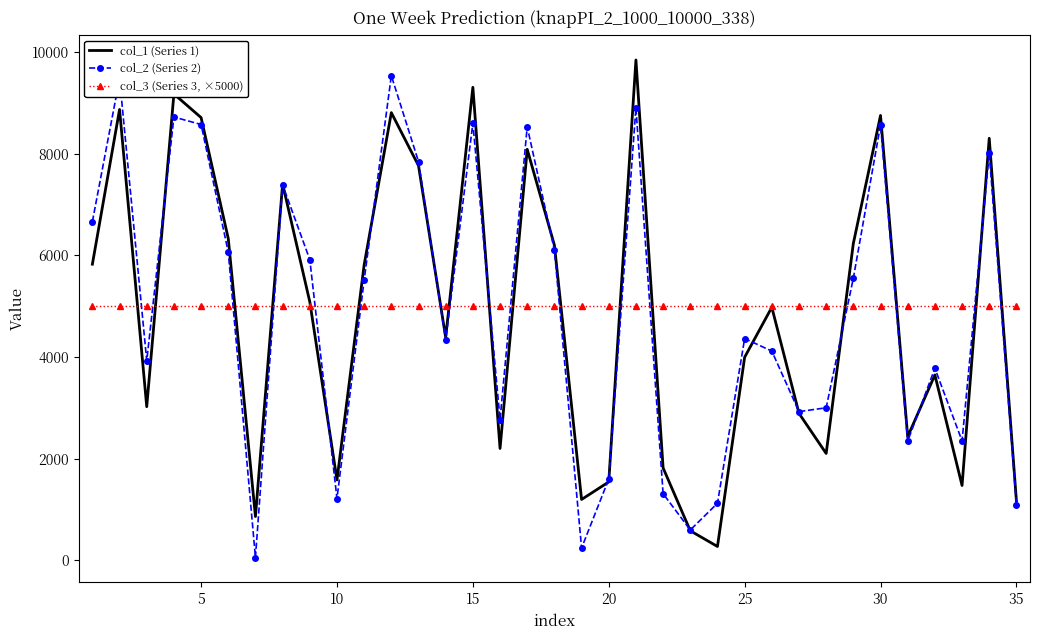

What is the greatest value displayed?

9843